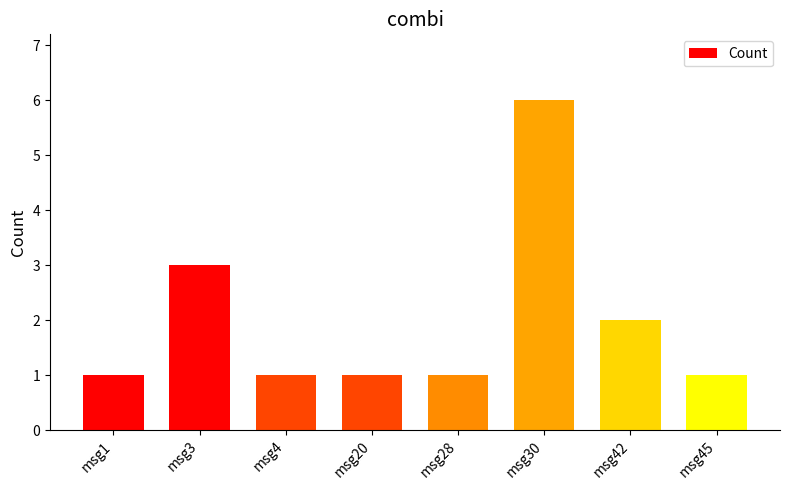

Is it true that the value at msg28 is 2?

False